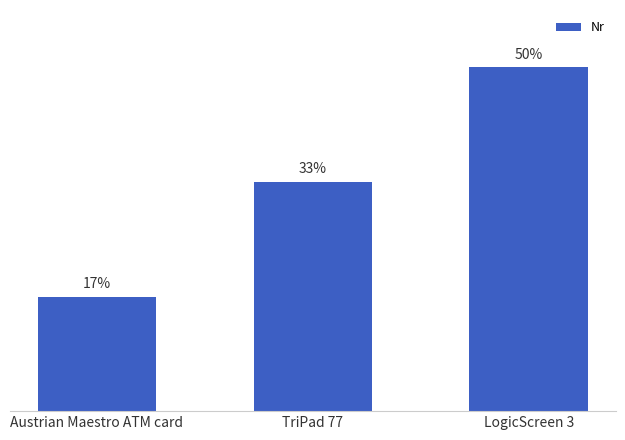

What position from the left is TriPad 77?

2